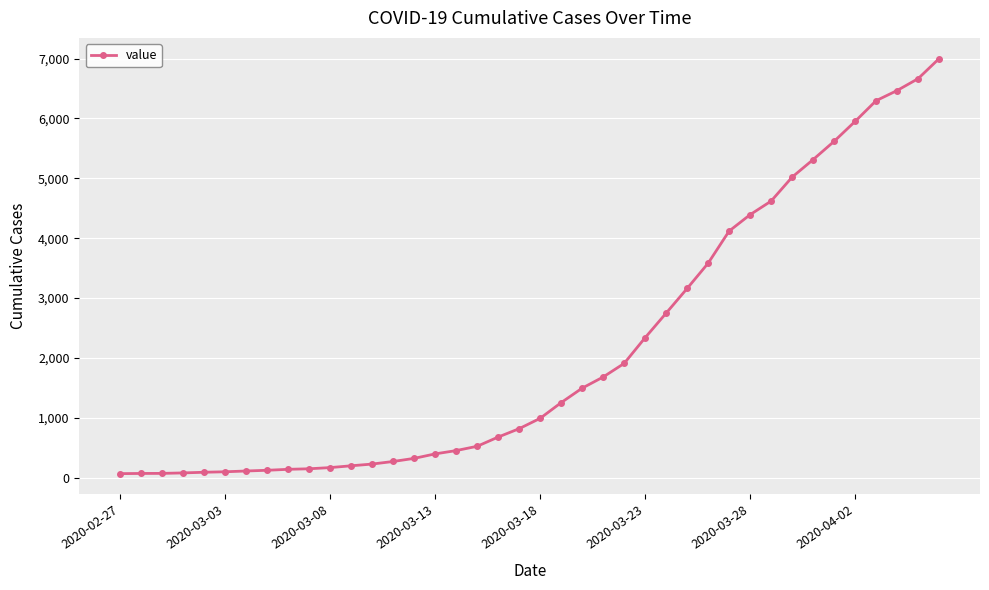

What is the greatest value displayed?

6999